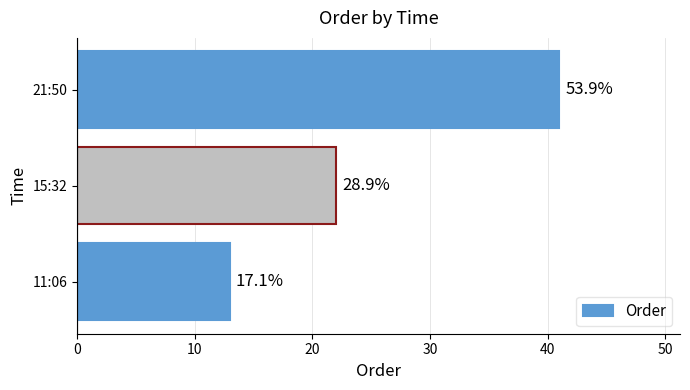

What is the average value?

25